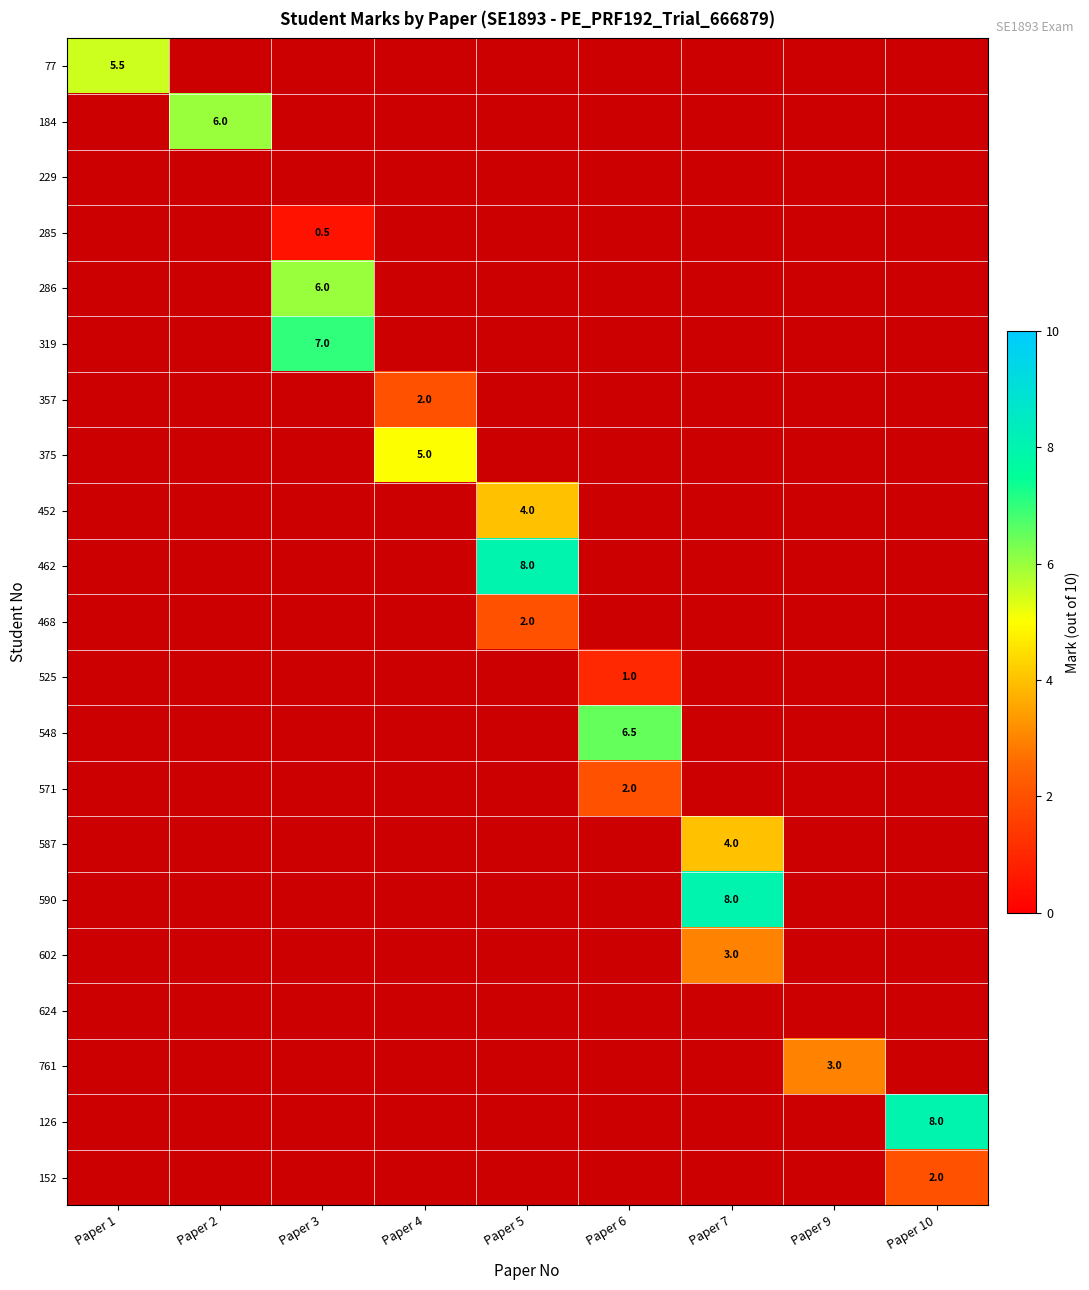

What is the minimum value shown in the chart?

0.5